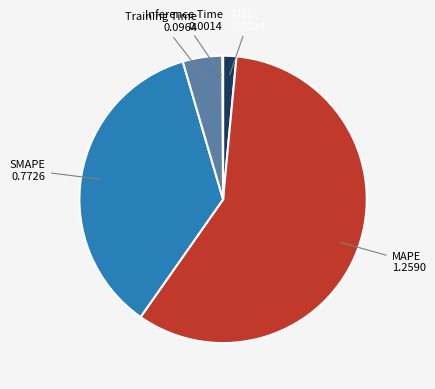

Does any single category account for the majority?

Yes